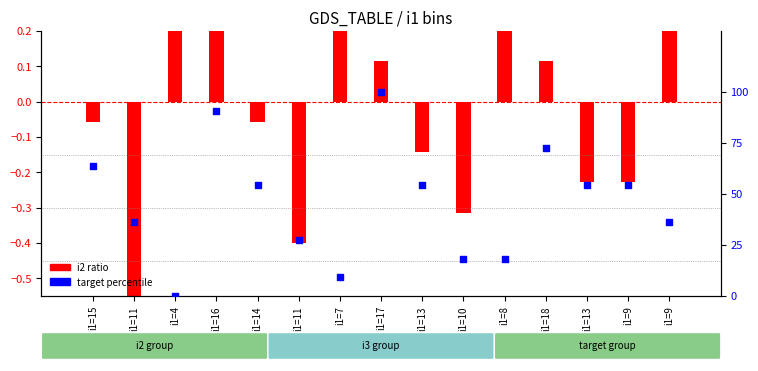

What are all the series names shown in the legend?

i2 ratio, target percentile